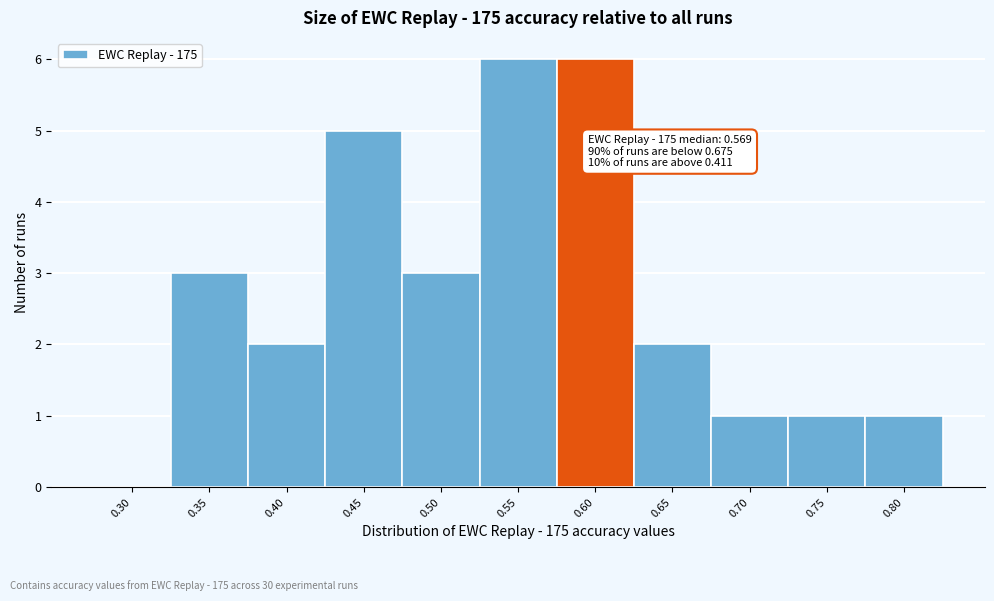

Reading left to right, extract all data points from this chart.

0.30=0	0.35=3	0.40=2	0.45=5	0.50=3	0.55=6	0.60=6	0.65=2	0.70=1	0.75=1	0.80=1